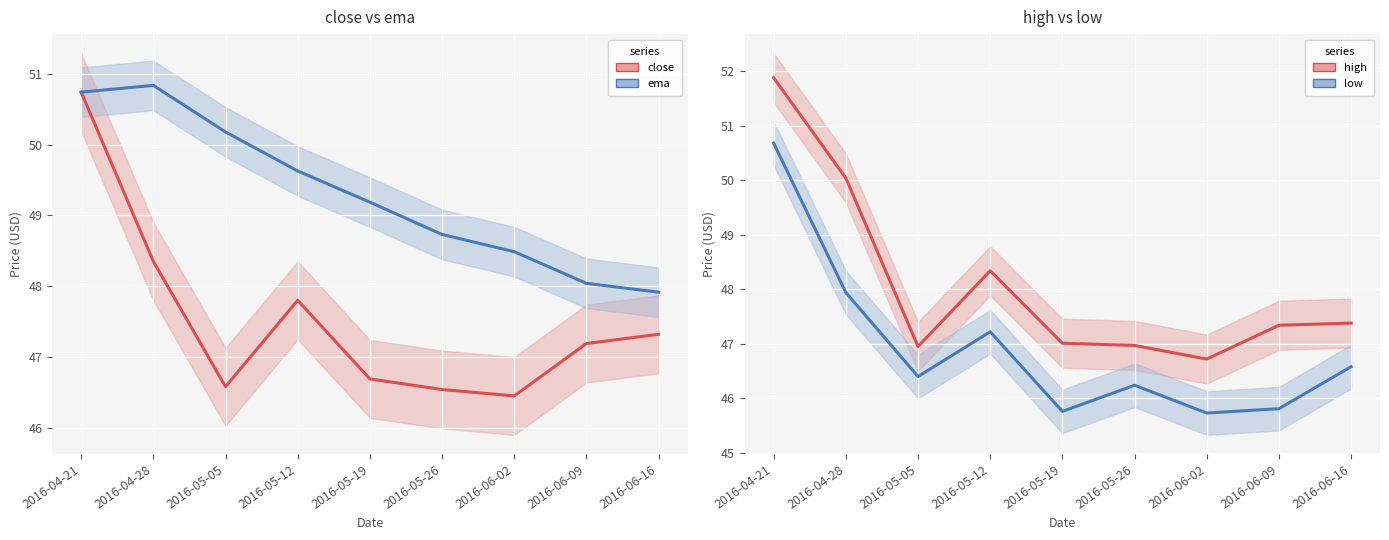

True or false: high and close cross at least once.

False